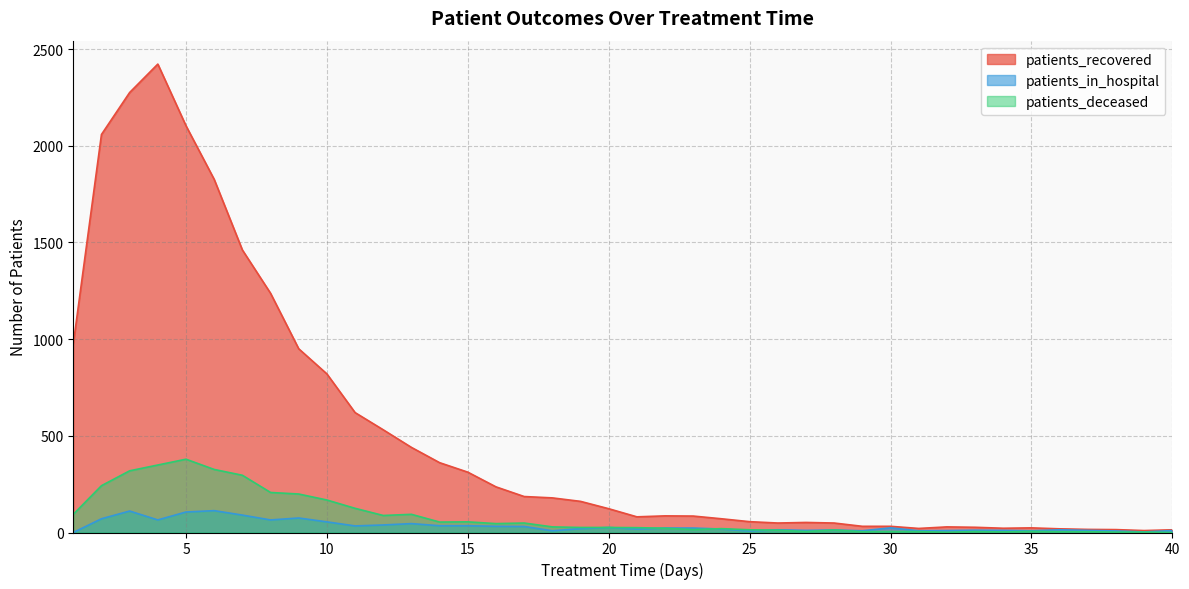

The value of patients_deceased at 7 is 296. True or false?

True